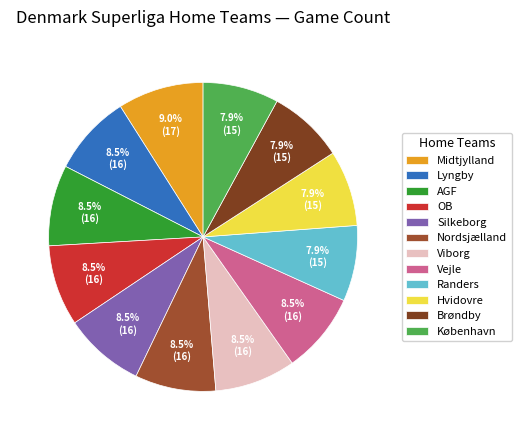

Does OB represent more than half of the total?

No